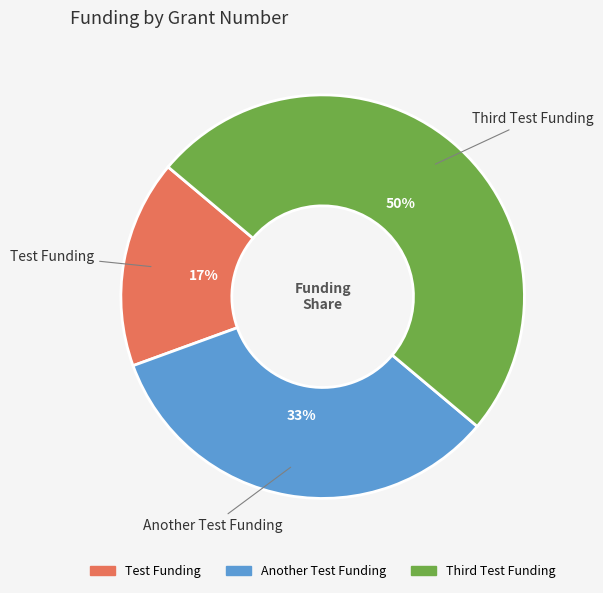

Which category has the biggest portion of the pie?

Third Test Funding